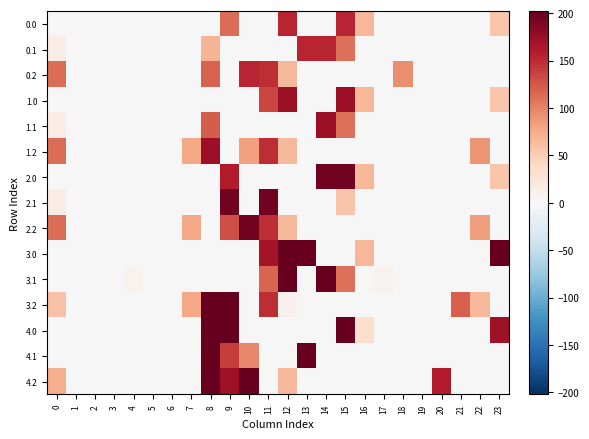

What is the difference between the highest and lowest values at 13?

202.0